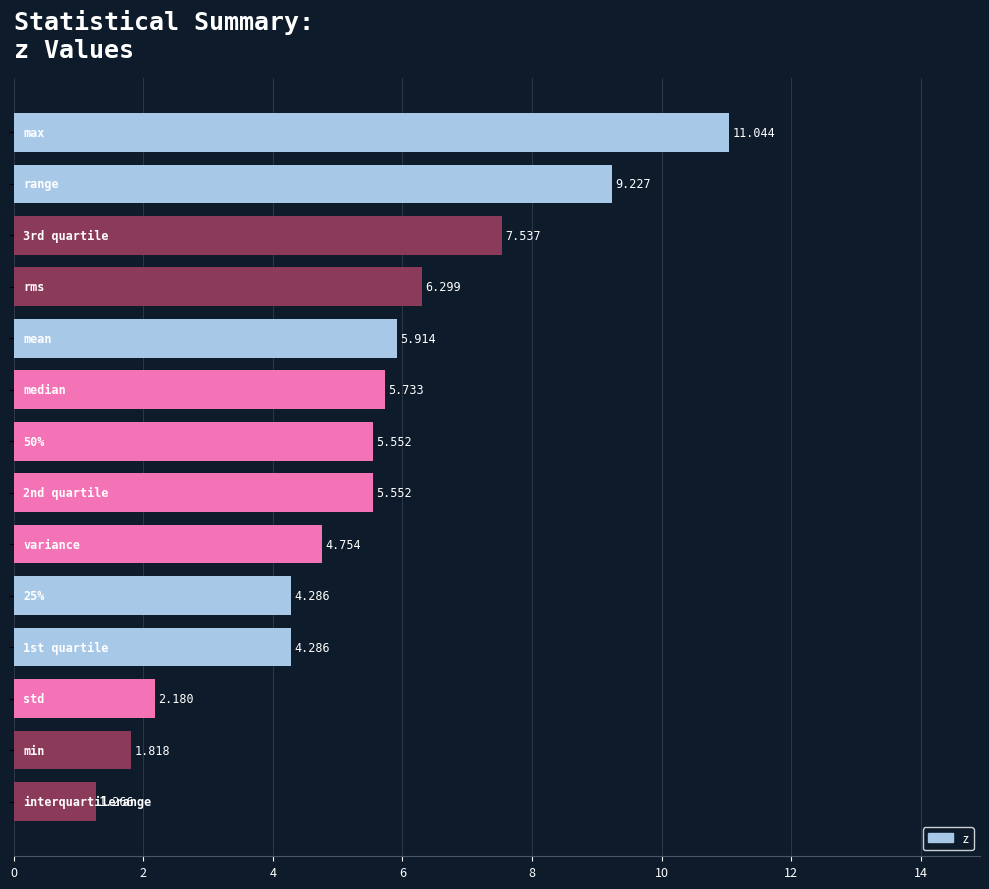

How many values exceed 5?

8